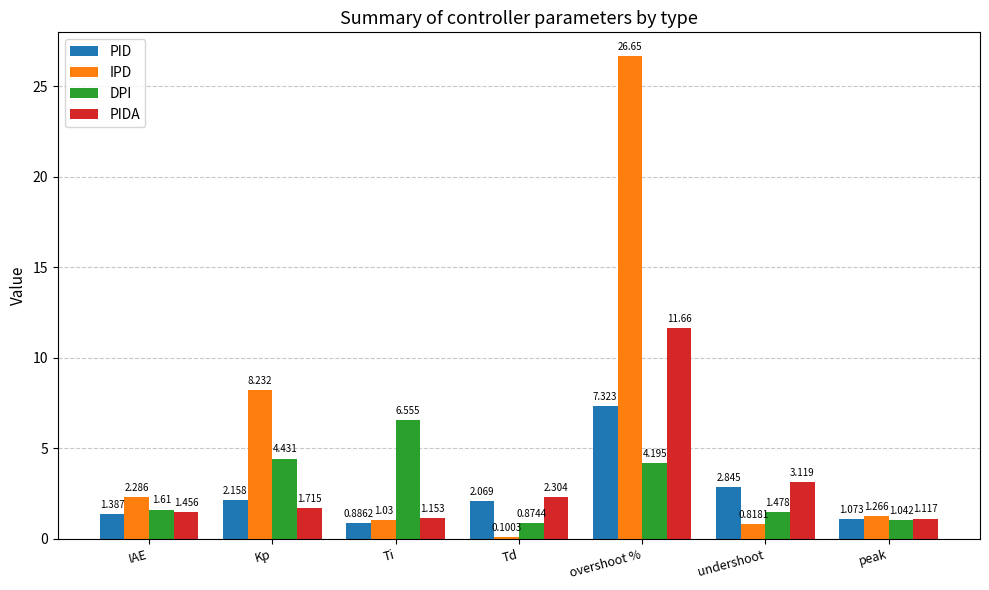

Between IAE and peak, which series saw the biggest shift?

IPD